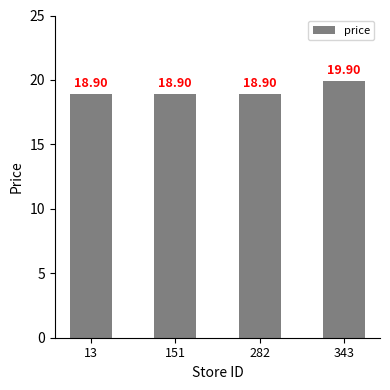

What is the ratio of the value at 282 to the value at 13?

1.0